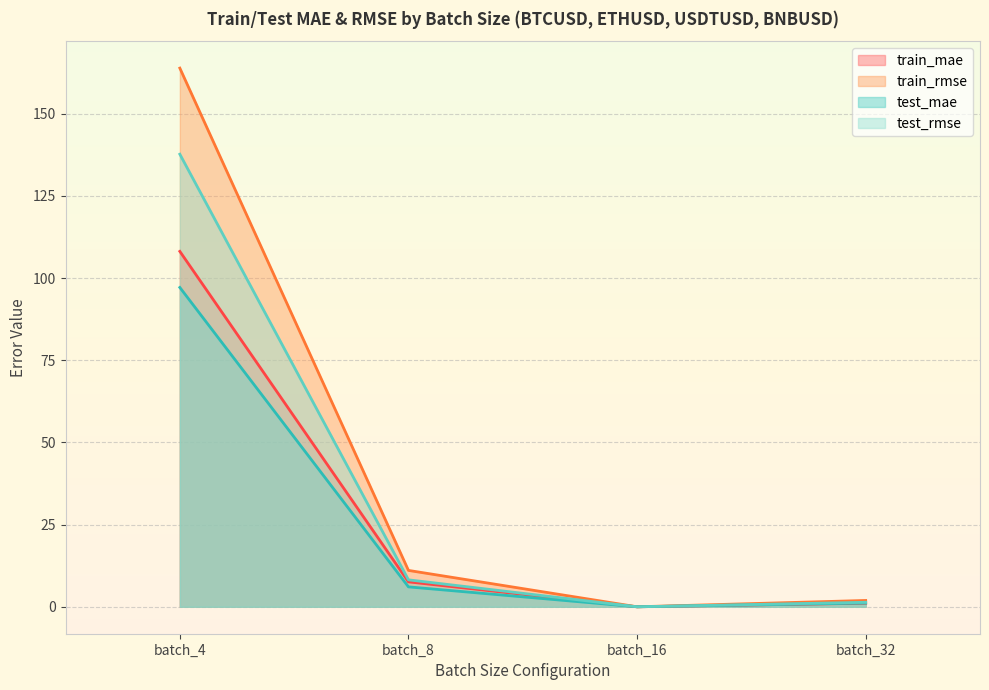

Is it true that test_rmse equals 137.7 at batch_4?

True